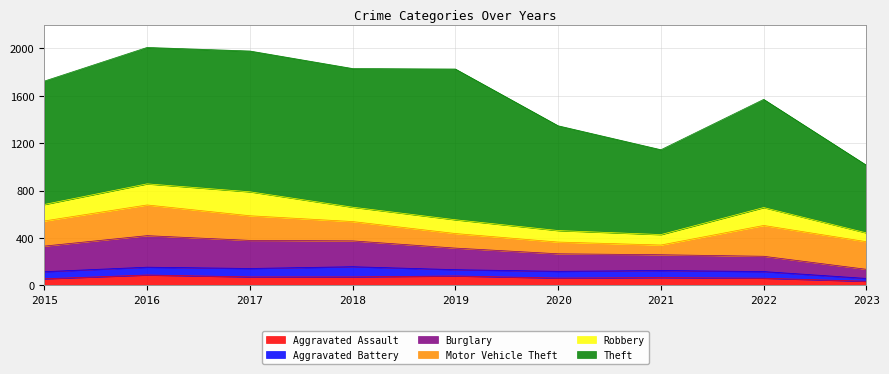

Reading right to left, what are all the values shown in this chart?

Aggravated Assault: 35	61	66	62	80	72	72	88	56
Aggravated Battery: 24	56	60	57	53	86	71	66	60
Burglary: 77	129	133	148	182	218	237	266	216
Motor Vehicle Theft: 233	260	82	99	123	163	208	259	212
Robbery: 74	151	88	97	116	121	202	178	139
Theft: 571	913	716	884	1272	1170	1188	1151	1041